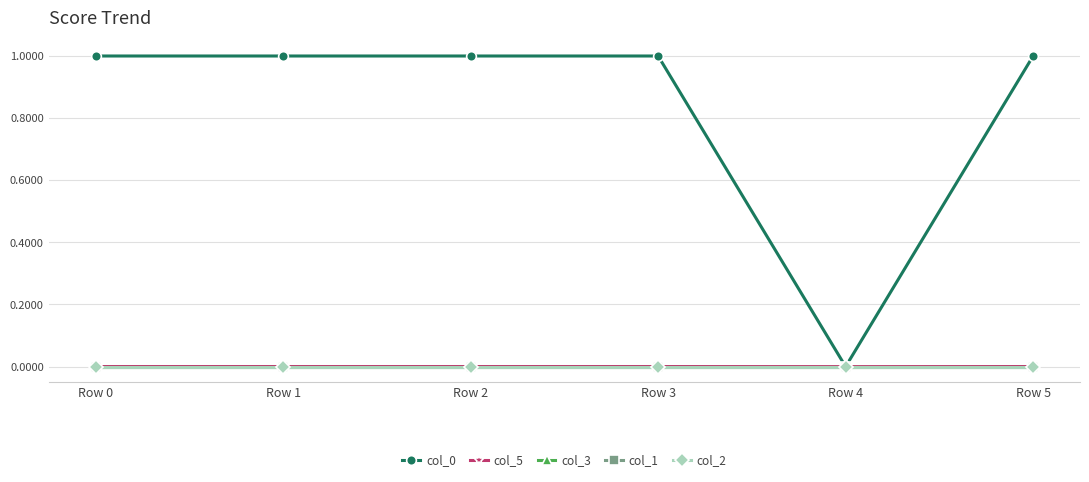

How many lines are shown in the chart?

5